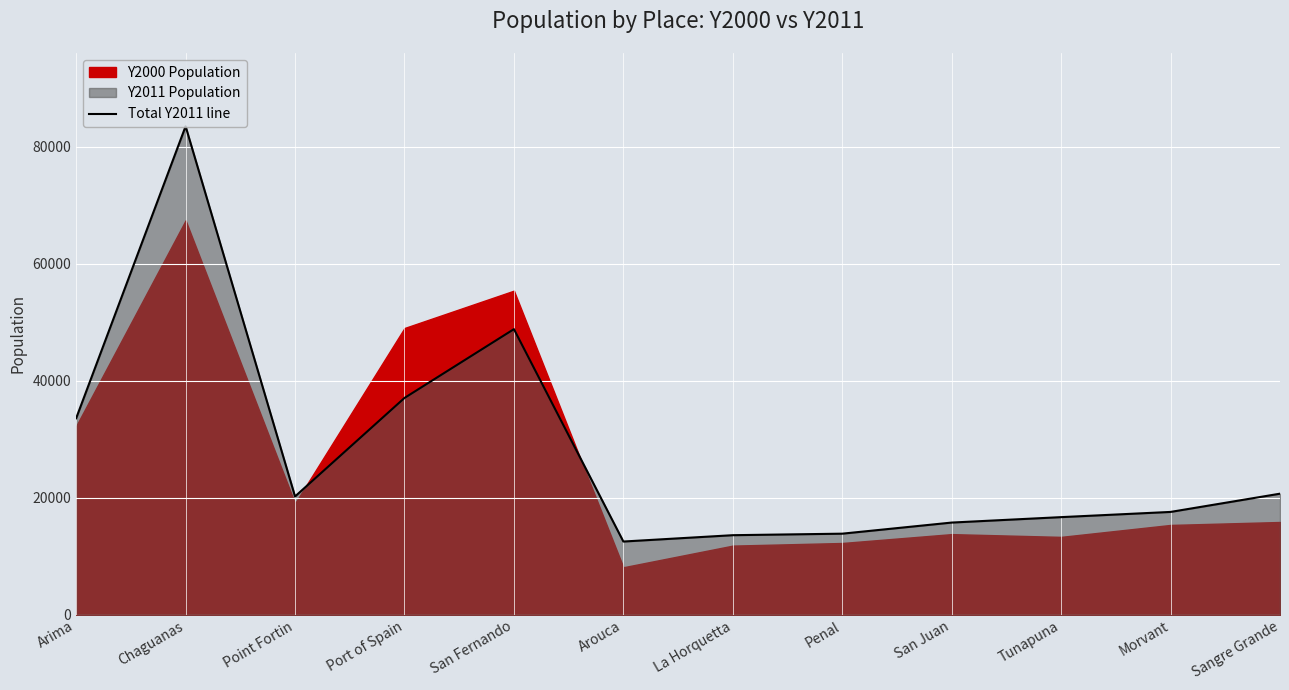

Where is the data nearest to the value 48023?

San Fernando